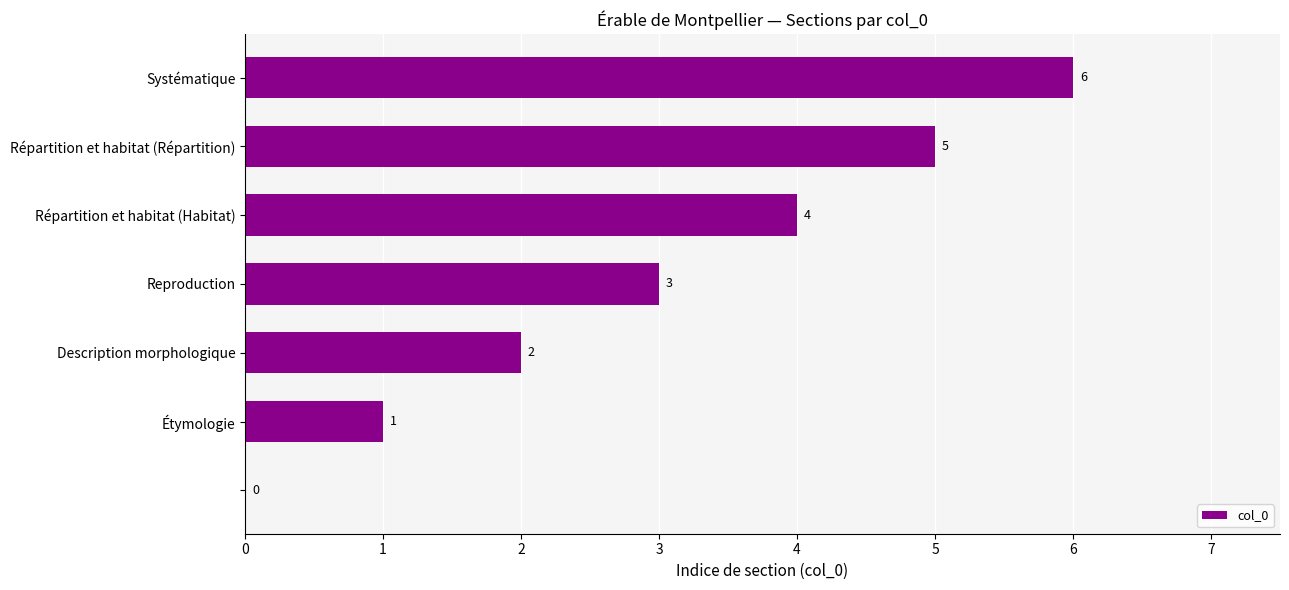

What is the sum of all values?

21